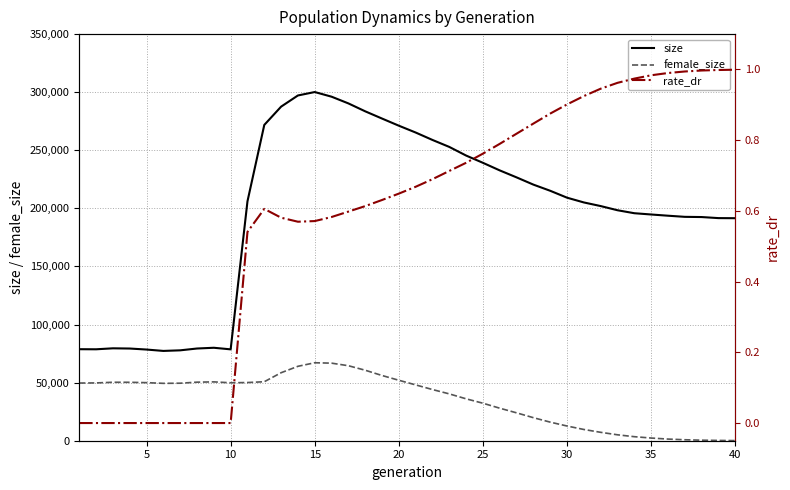

How many lines are shown in the chart?

3